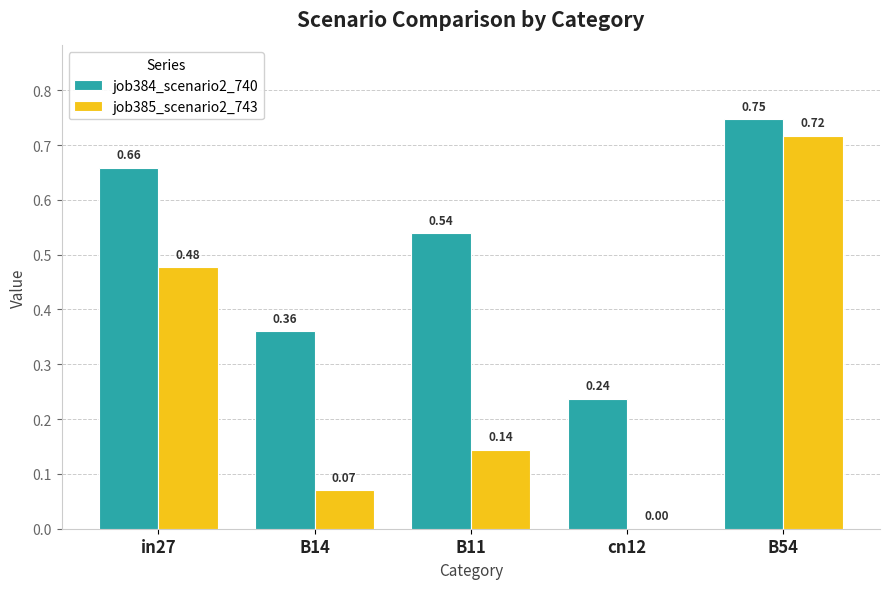

Count the number of categories in the chart.

5